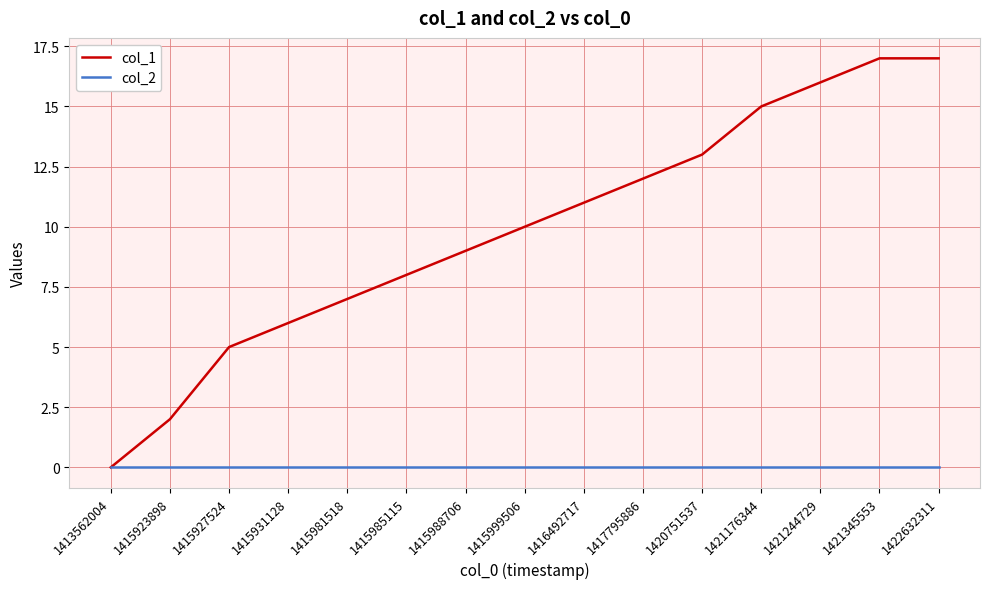

What is the total value across all series at 1415988706?

9